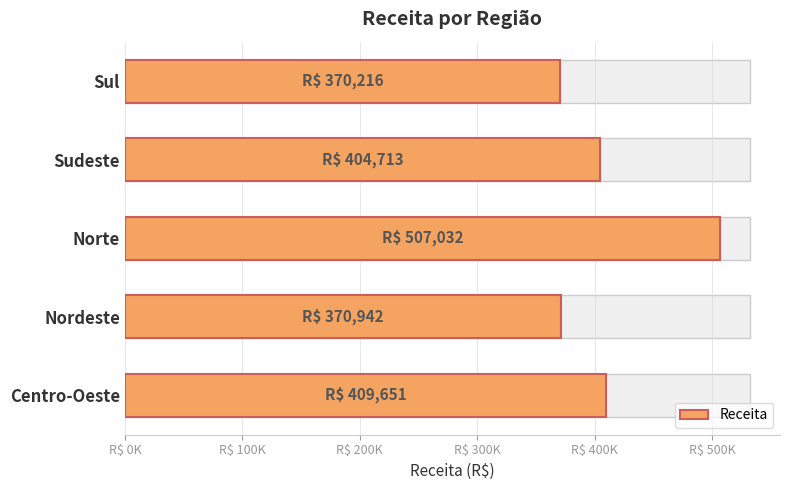

What is the approximate value at Centro-Oeste?

409651.0